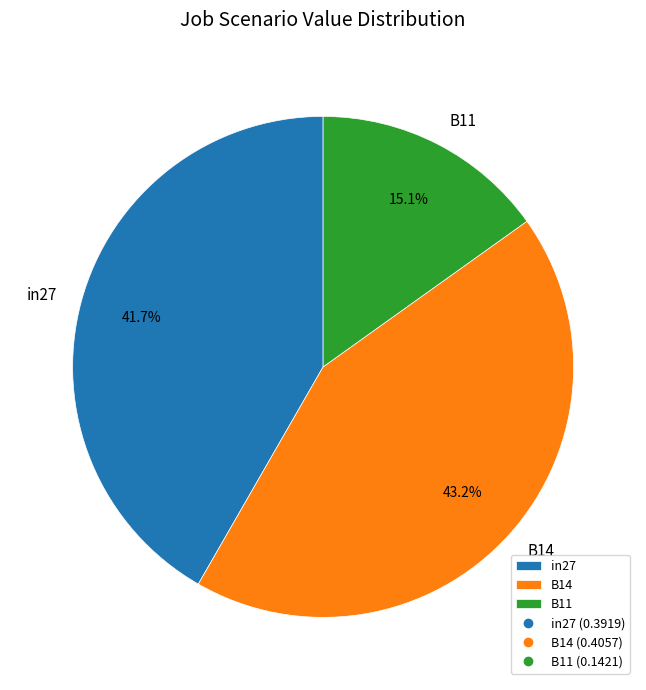

Between in27 and B14, which is larger?

B14